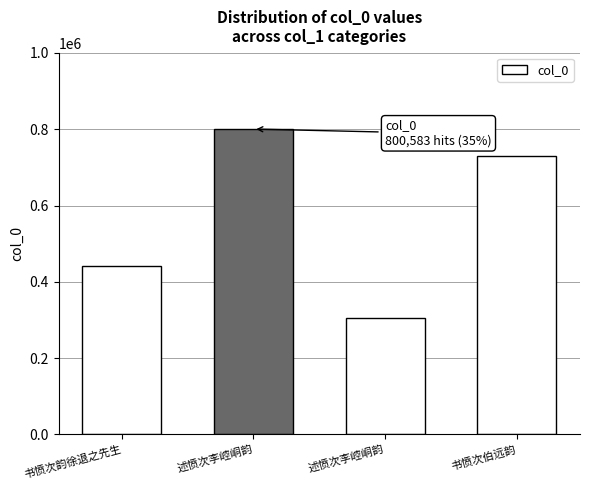

Count the number of categories in the chart.

4